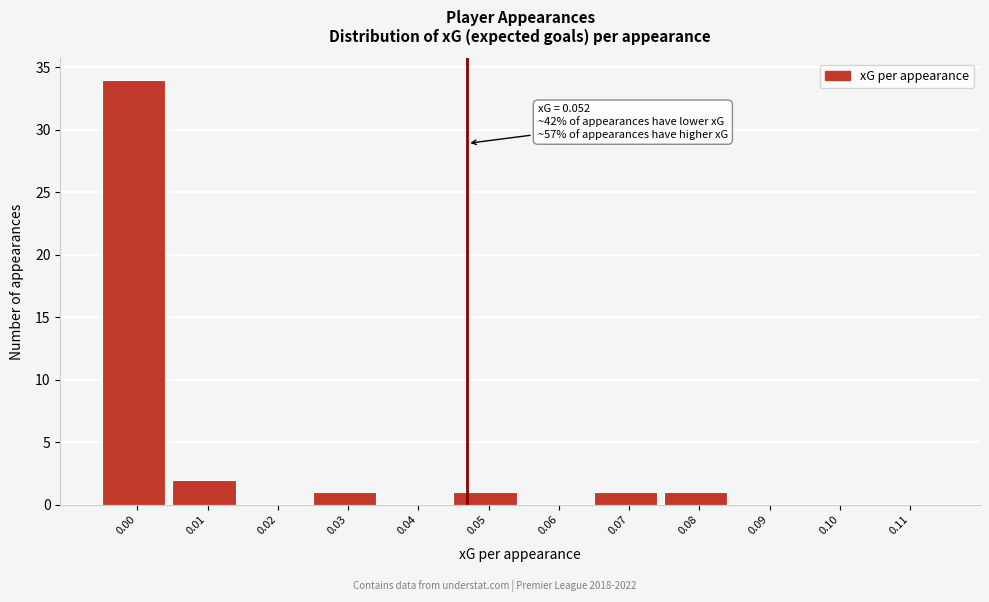

Reading left to right, extract all data points from this chart.

0.00=34	0.01=2	0.02=0	0.03=1	0.04=0	0.05=1	0.06=0	0.07=1	0.08=1	0.09=0	0.10=0	0.11=0